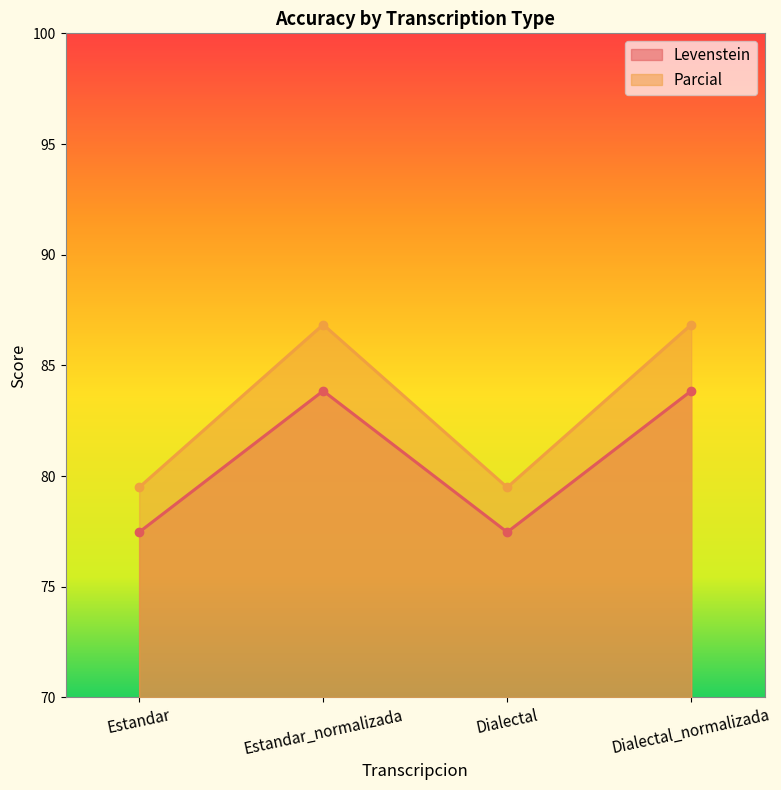

Rank the categories by Parcial value from lowest to highest.

Estandar, Dialectal, Estandar_normalizada, Dialectal_normalizada